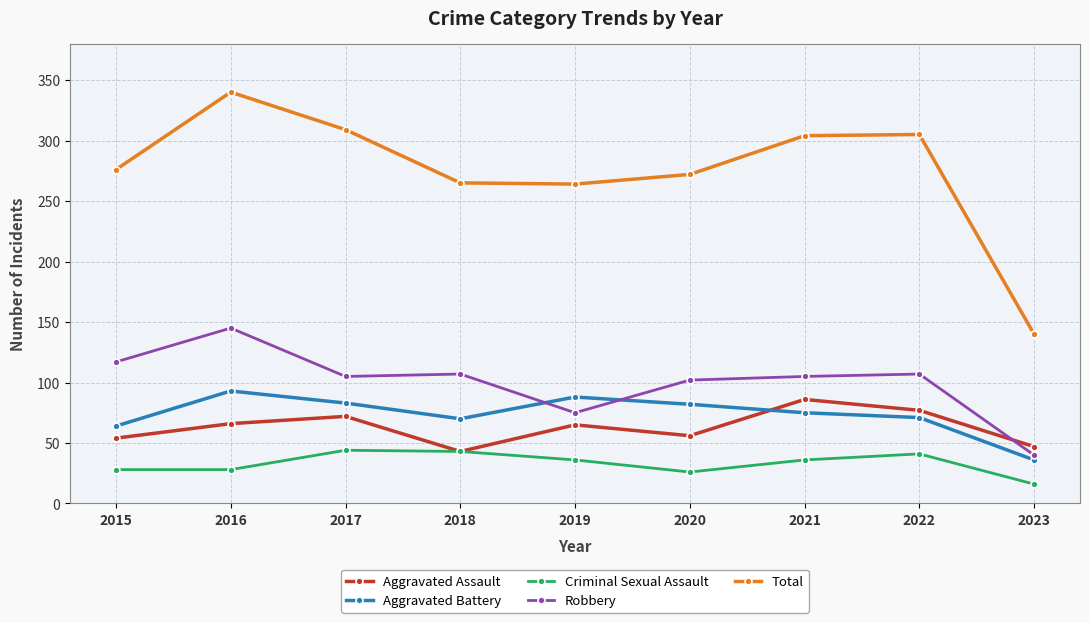

What is the greatest value displayed?

340